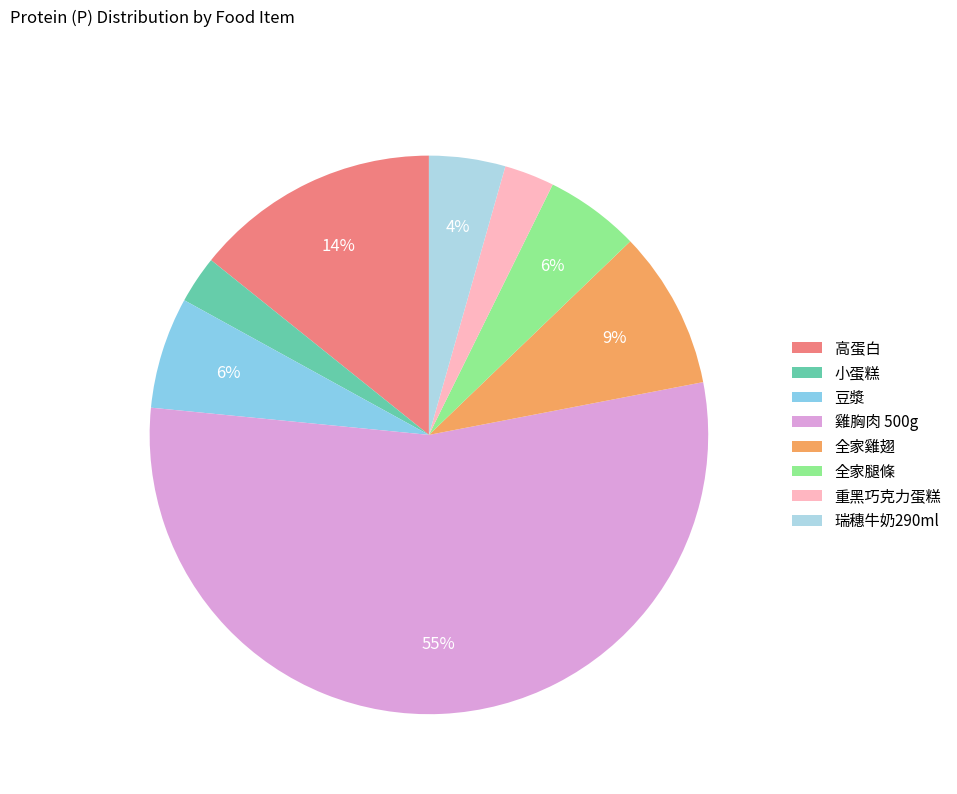

Is there any slice that represents more than half of the pie?

Yes